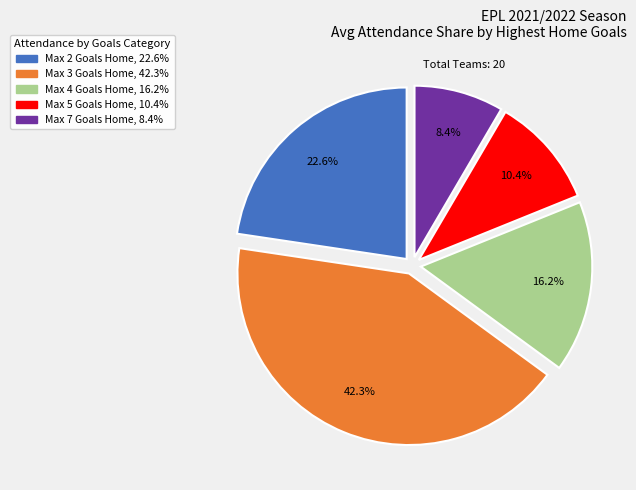

Does any single category account for the majority?

No